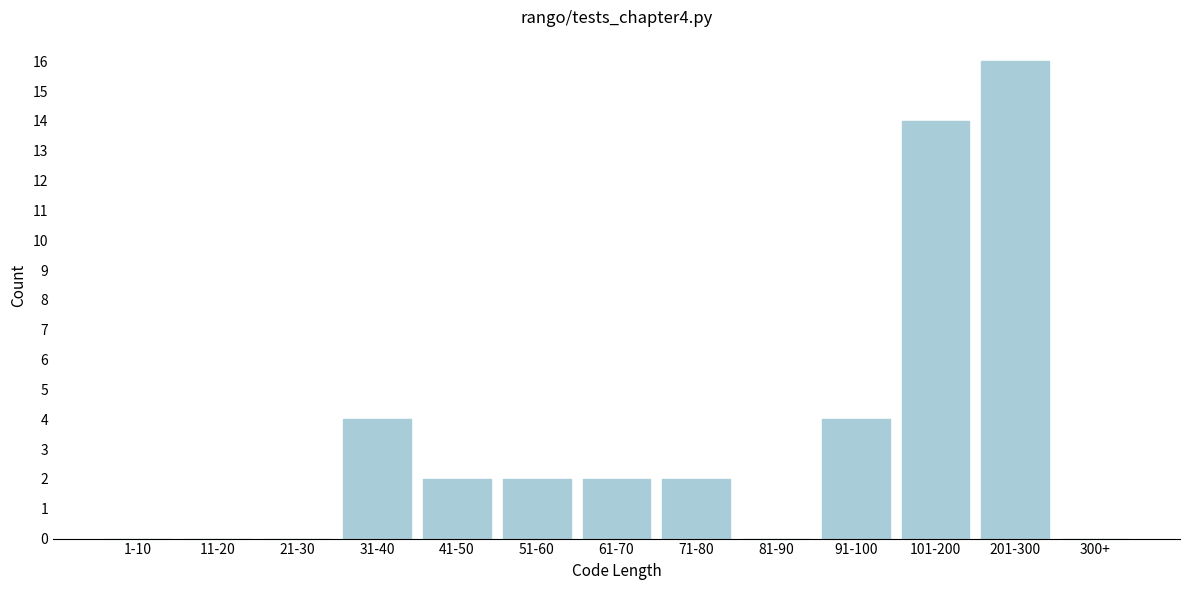

Reading left to right, extract all data points from this chart.

1-10=0	11-20=0	21-30=0	31-40=4	41-50=2	51-60=2	61-70=2	71-80=2	81-90=0	91-100=4	101-200=14	201-300=16	300+=0